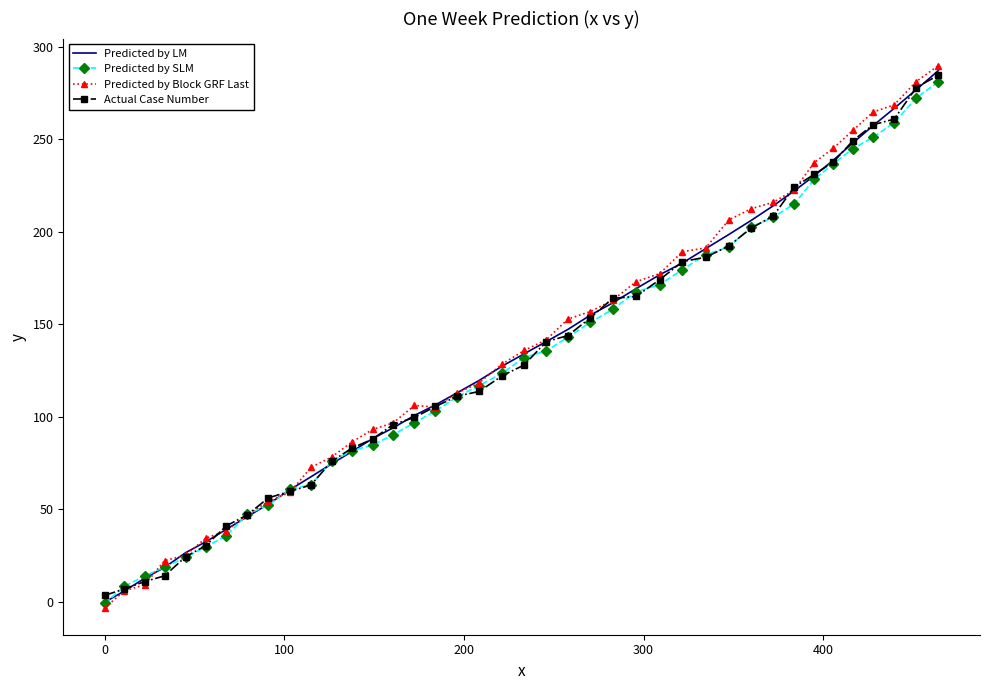

What is the maximum value for Actual Case Number?

284.6